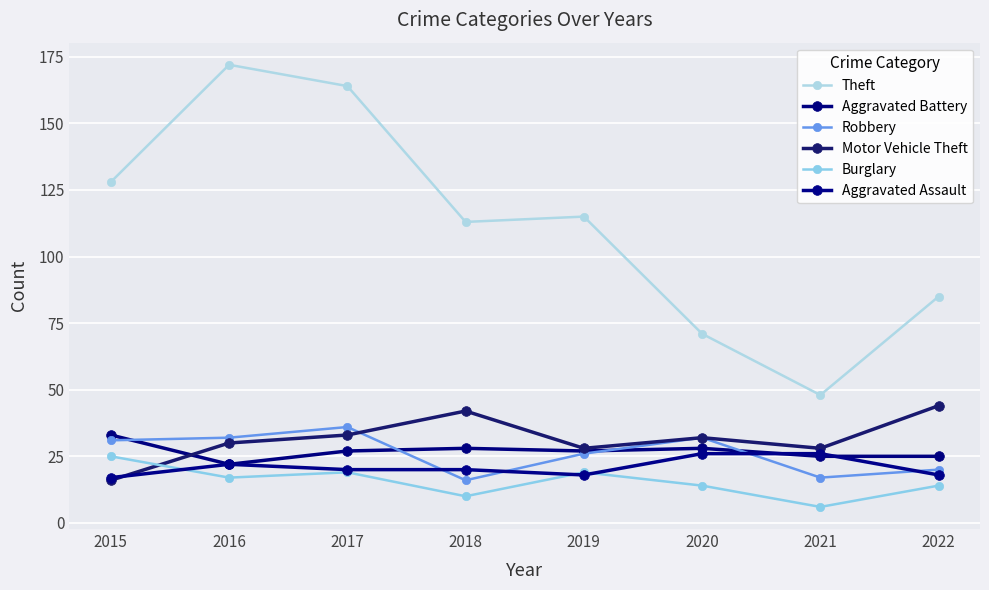

At which category does the chart reach its minimum across all series?

2021